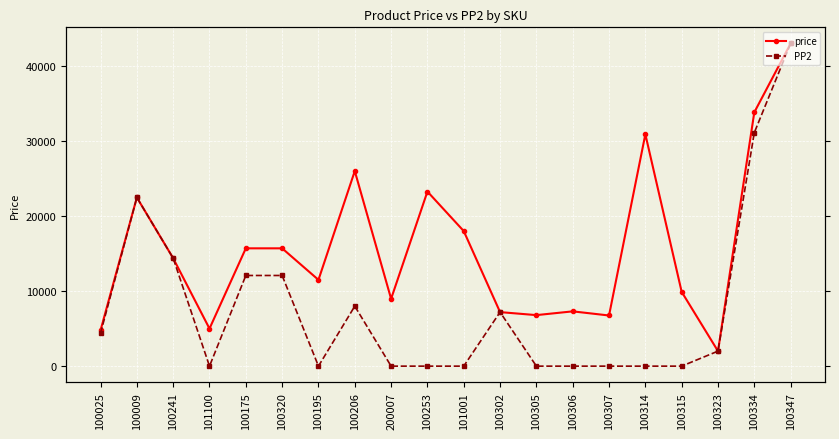

True or false: PP2 and price intersect in this chart.

False